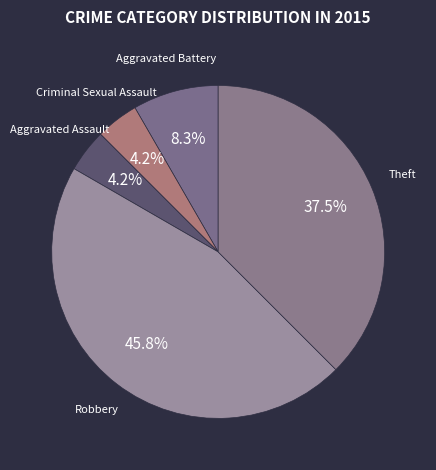

How many slices are in this pie chart?

5